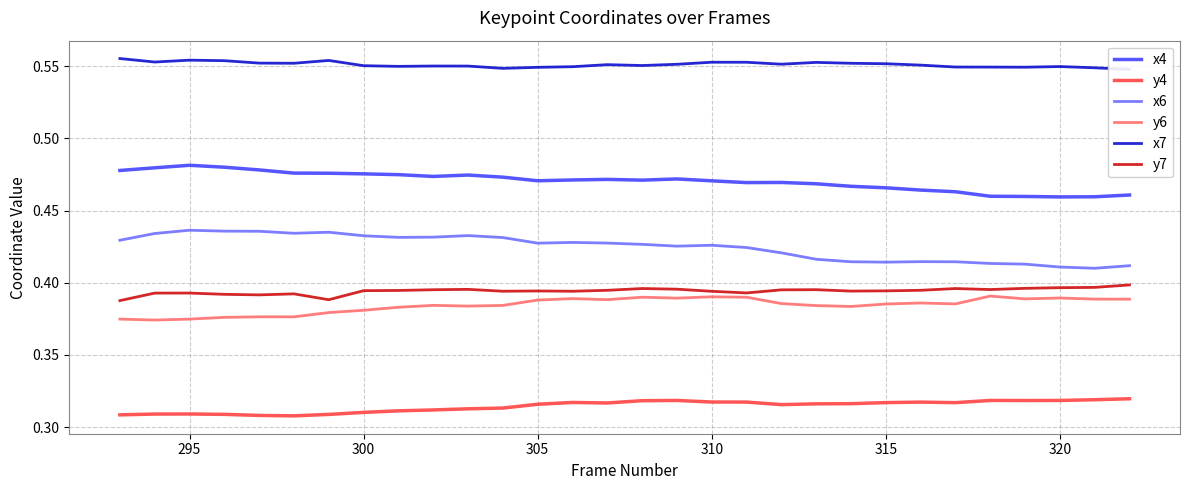

Reading left to right, transcribe all the data shown in this chart.

x4: 0.5	0.5	0.5	0.5	0.5	0.5	0.5	0.5	0.5	0.5	0.5	0.5	0.5	0.5	0.5	0.5	0.5	0.5	0.5	0.5	0.5	0.5	0.5	0.5	0.5	0.5	0.5	0.5	0.5	0.5
y4: 0.3	0.3	0.3	0.3	0.3	0.3	0.3	0.3	0.3	0.3	0.3	0.3	0.3	0.3	0.3	0.3	0.3	0.3	0.3	0.3	0.3	0.3	0.3	0.3	0.3	0.3	0.3	0.3	0.3	0.3
x6: 0.4	0.4	0.4	0.4	0.4	0.4	0.4	0.4	0.4	0.4	0.4	0.4	0.4	0.4	0.4	0.4	0.4	0.4	0.4	0.4	0.4	0.4	0.4	0.4	0.4	0.4	0.4	0.4	0.4	0.4
y6: 0.4	0.4	0.4	0.4	0.4	0.4	0.4	0.4	0.4	0.4	0.4	0.4	0.4	0.4	0.4	0.4	0.4	0.4	0.4	0.4	0.4	0.4	0.4	0.4	0.4	0.4	0.4	0.4	0.4	0.4
x7: 0.6	0.6	0.6	0.6	0.6	0.6	0.6	0.6	0.5	0.6	0.6	0.5	0.5	0.5	0.6	0.6	0.6	0.6	0.6	0.6	0.6	0.6	0.6	0.6	0.5	0.5	0.5	0.5	0.5	0.5
y7: 0.4	0.4	0.4	0.4	0.4	0.4	0.4	0.4	0.4	0.4	0.4	0.4	0.4	0.4	0.4	0.4	0.4	0.4	0.4	0.4	0.4	0.4	0.4	0.4	0.4	0.4	0.4	0.4	0.4	0.4